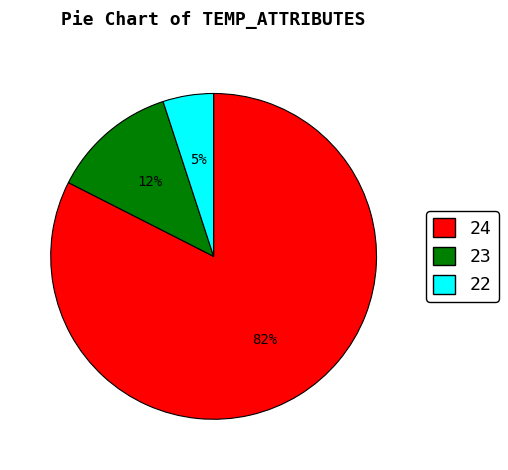

To the nearest percent, what is the average slice percentage?

33%